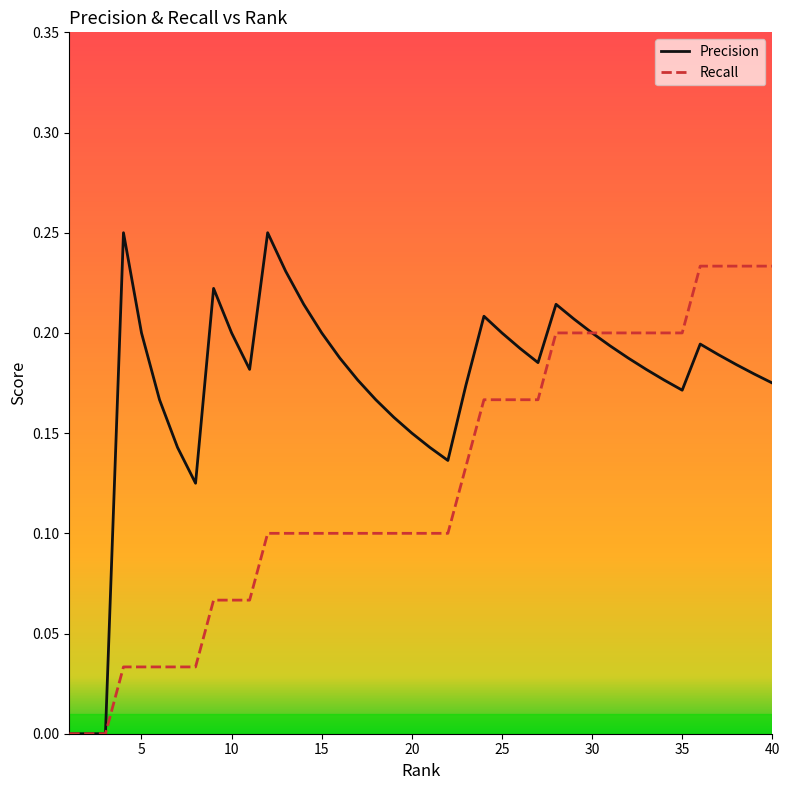

Rank the series by their maximum value, from lowest to highest.

Recall, Precision